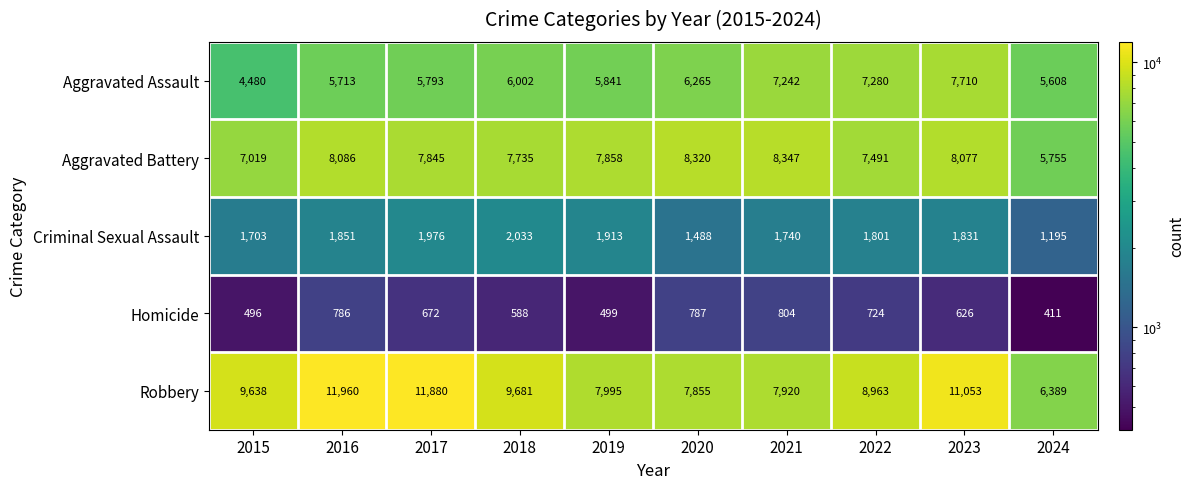

What is the lowest value of the Criminal Sexual Assault series?

1195